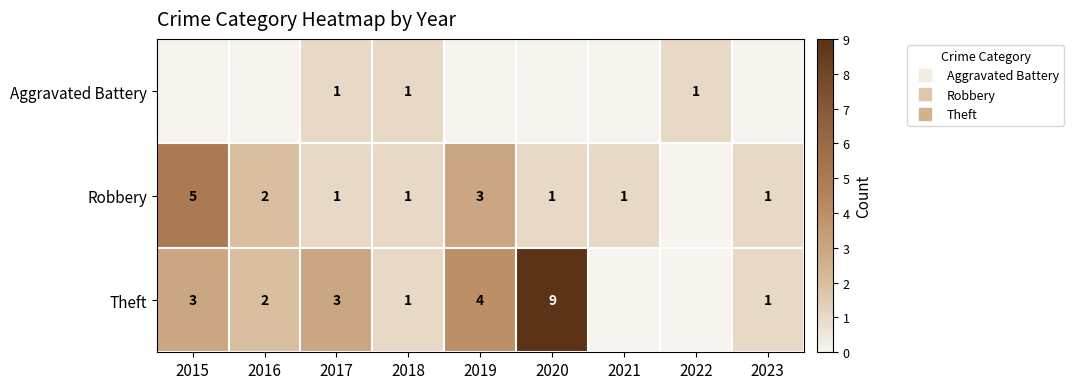

What is the greatest value displayed?

9